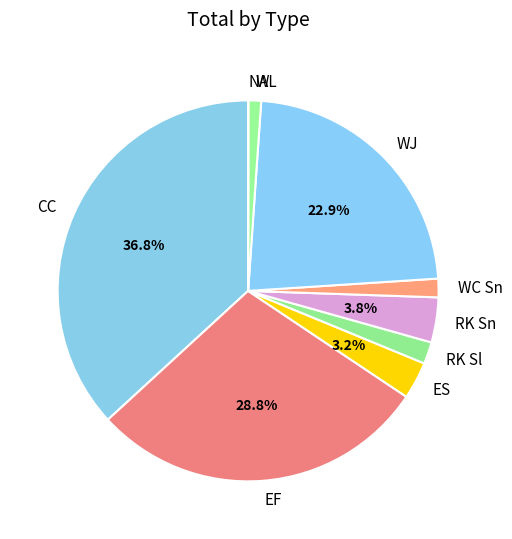

Which category has the biggest portion of the pie?

CC